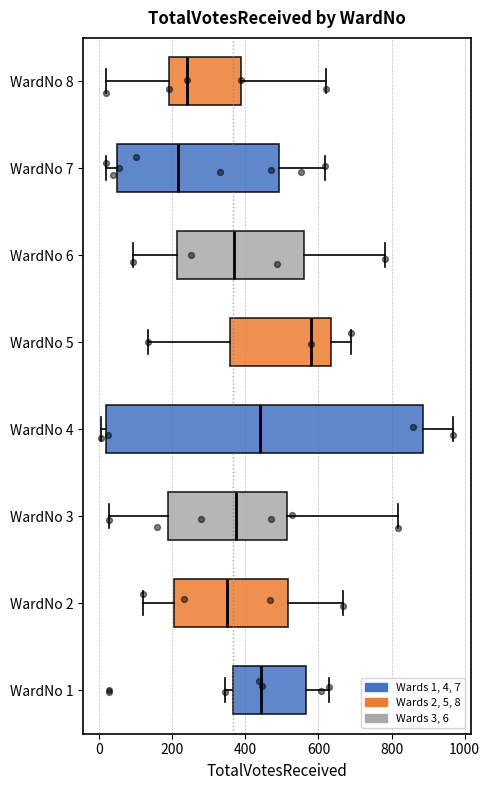

Which box has the furthest to the right median line?

WardNo 5